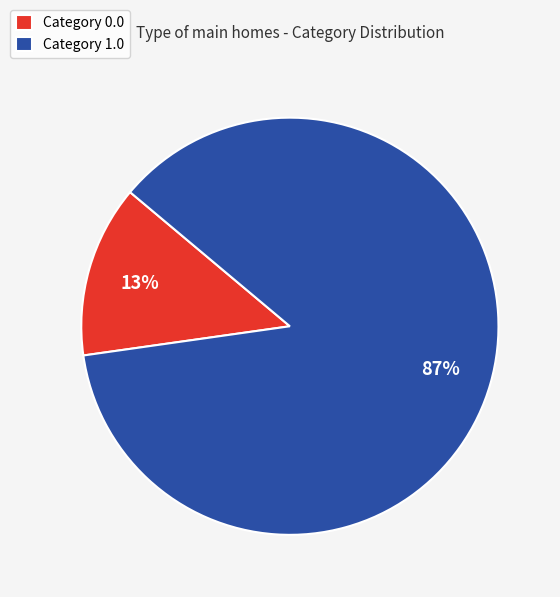

Rank the categories by value from lowest to highest.

Category 0.0, Category 1.0